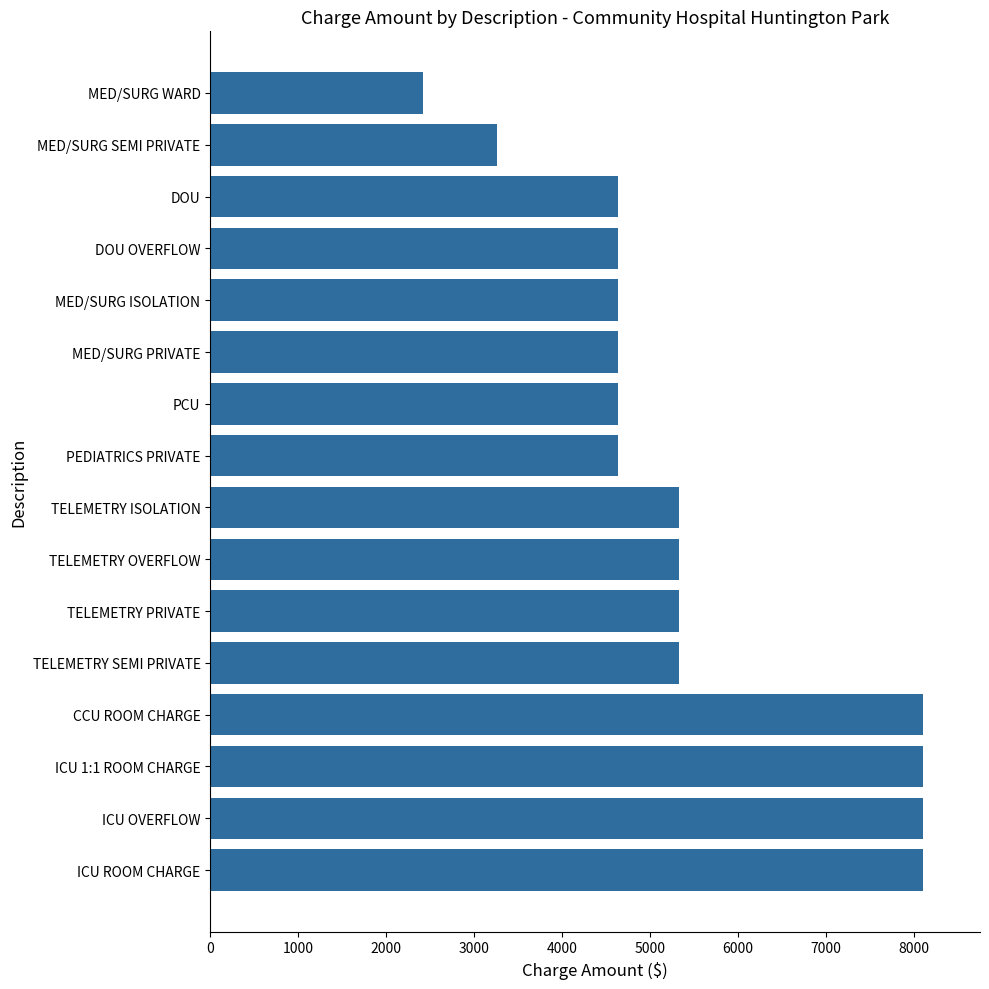

What is the change in value from ICU ROOM CHARGE to TELEMETRY OVERFLOW?

-2770.7